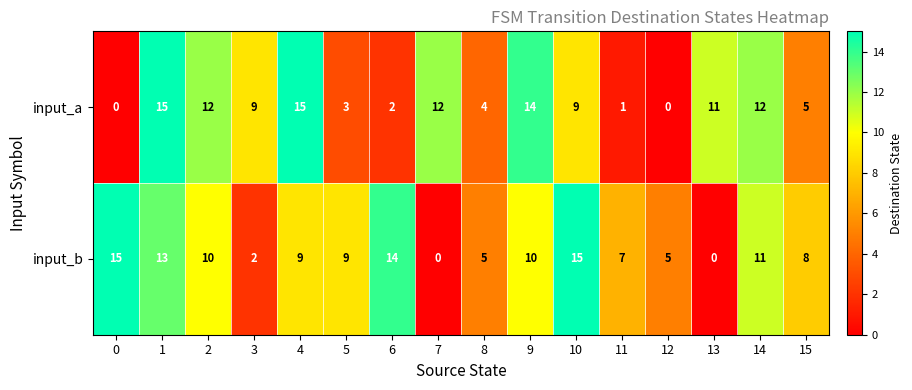

What value does the input_a series have at 4, to the nearest 10?

20